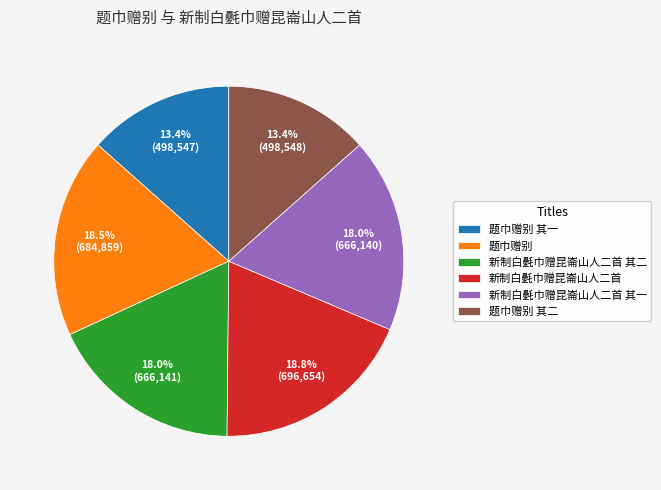

To the nearest percent, what is the difference between the largest and smallest slice percentages?

5%